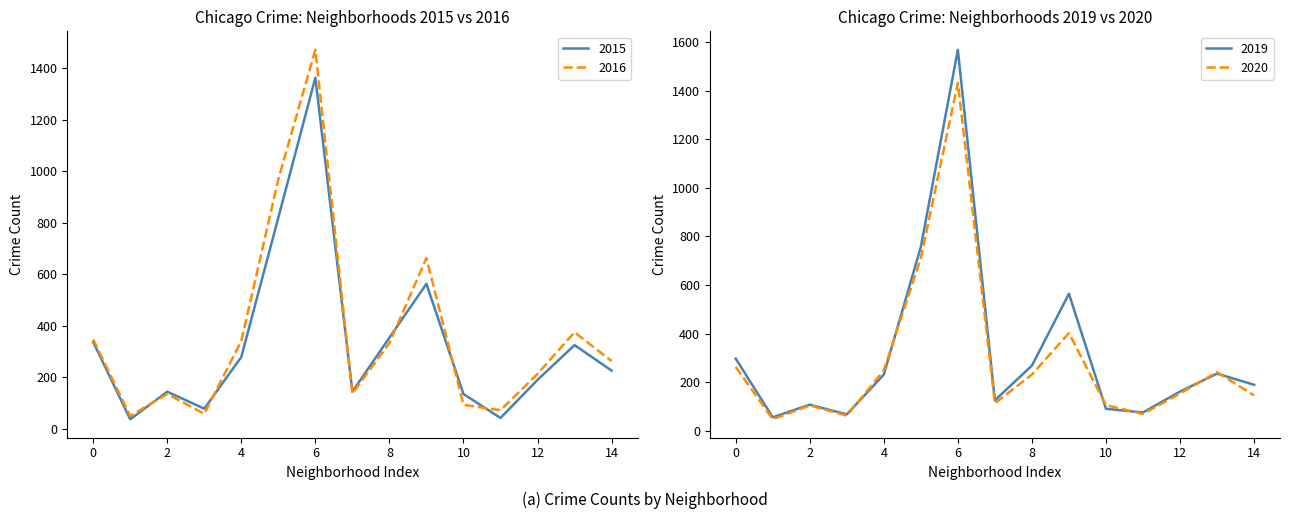

Which series has the widest spread of values?

2018